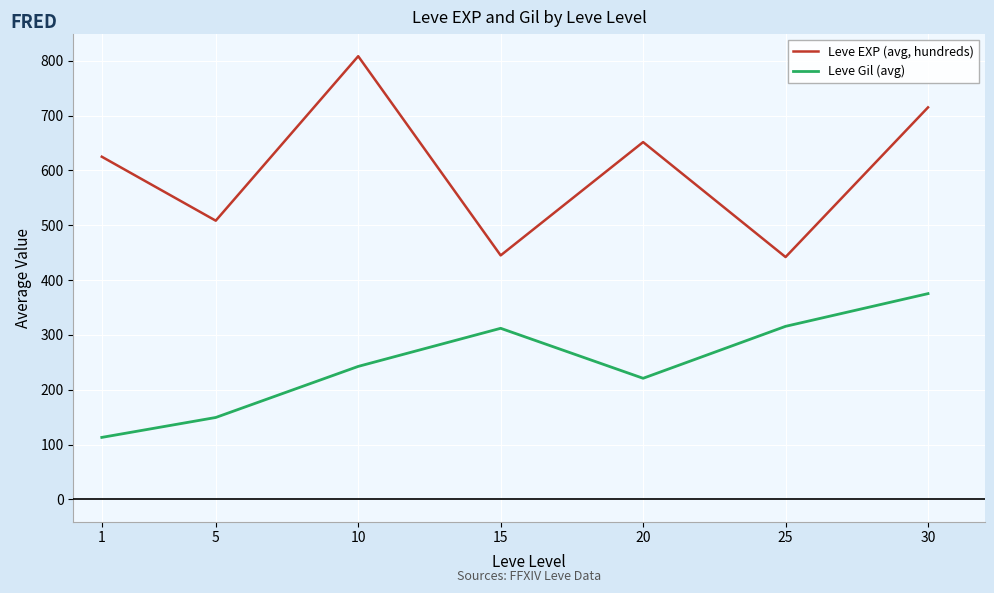

At how many categories does at least one series exceed 184?

7